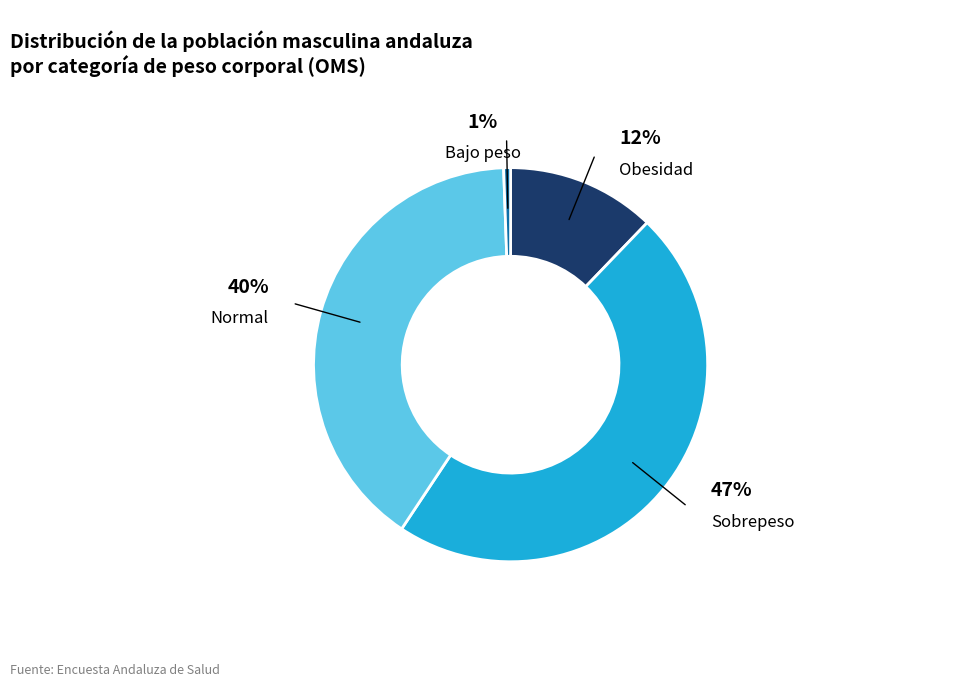

Between Obesidad and Bajo peso, which is larger?

Obesidad